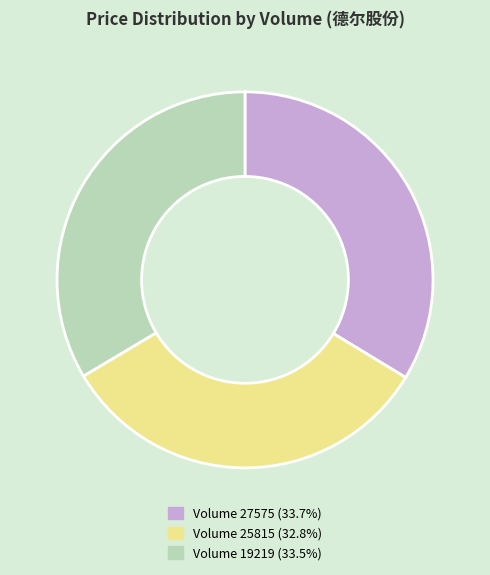

Is there a majority slice in this chart?

No